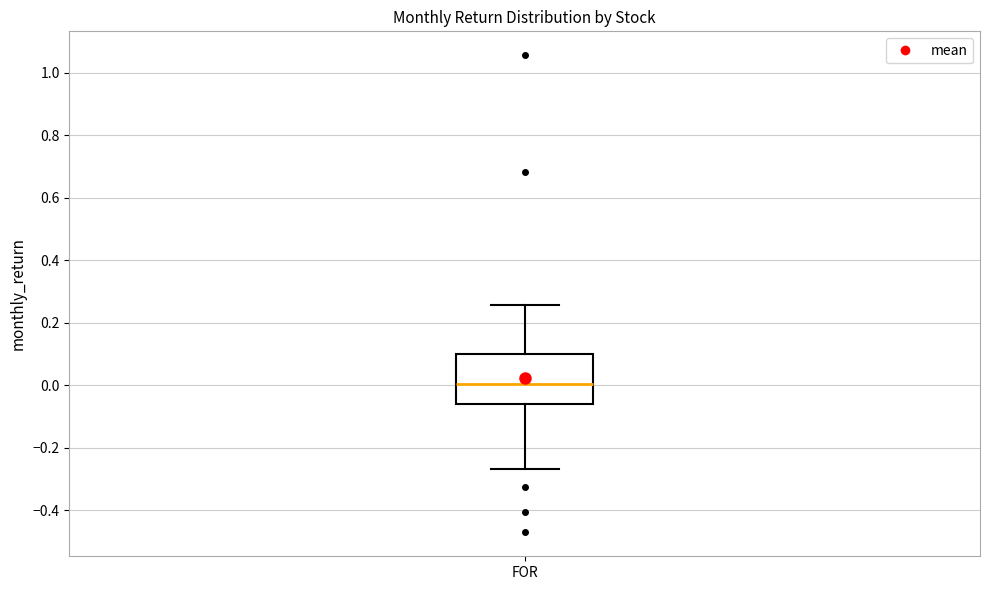

Transcribe this box plot: give where the median line is, the range the box spans, and where the two whiskers end, as read against the y-axis. The values are not printed on the chart, so give them approximately, as read against the axis.

median 0.00, box -0.06 to 0.10, whiskers -0.26 to 0.26